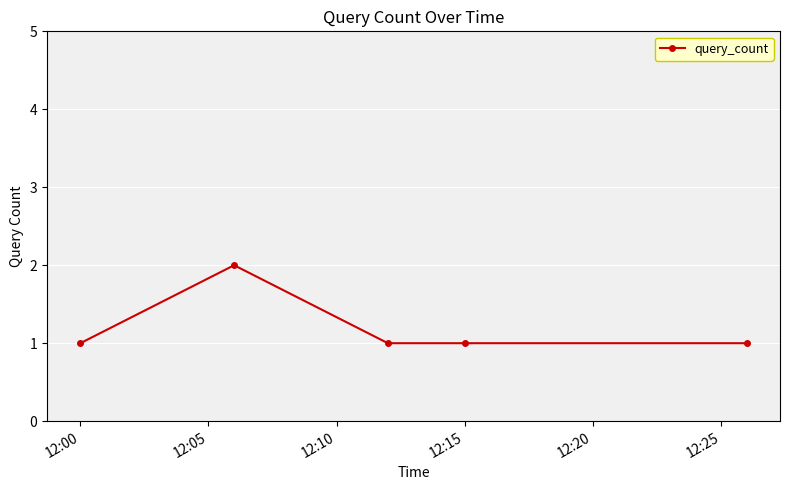

What is the difference between the maximum and minimum values?

1